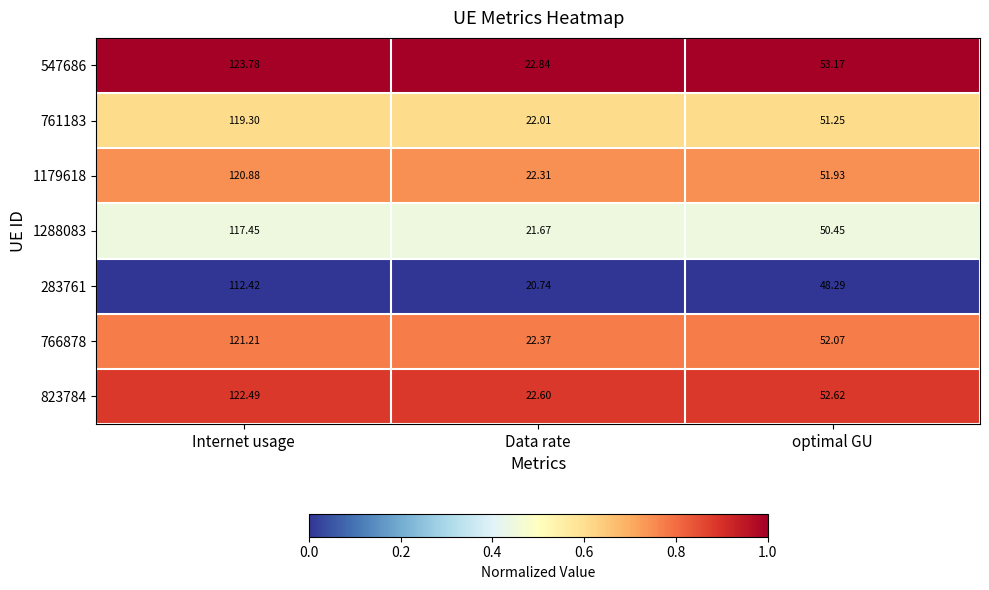

Rank the series by their maximum value, from lowest to highest.

283761, 1288083, 761183, 1179618, 766878, 823784, 547686